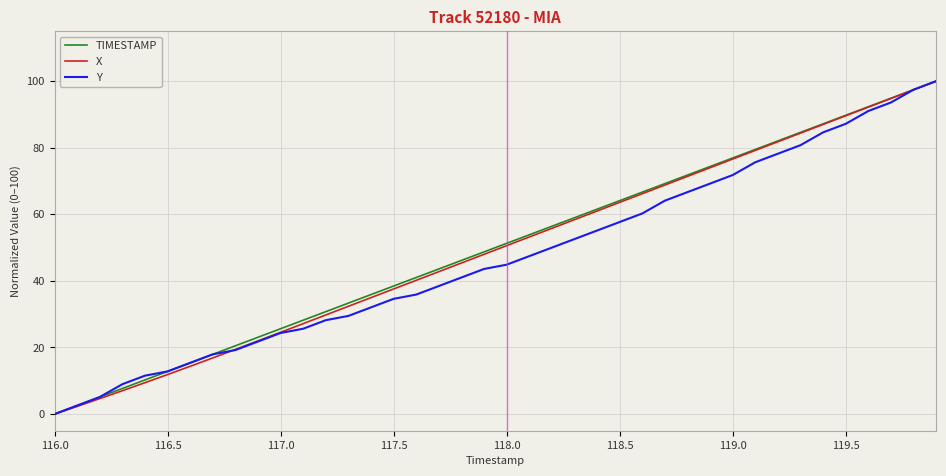

What is the maximum value for TIMESTAMP?

100.0